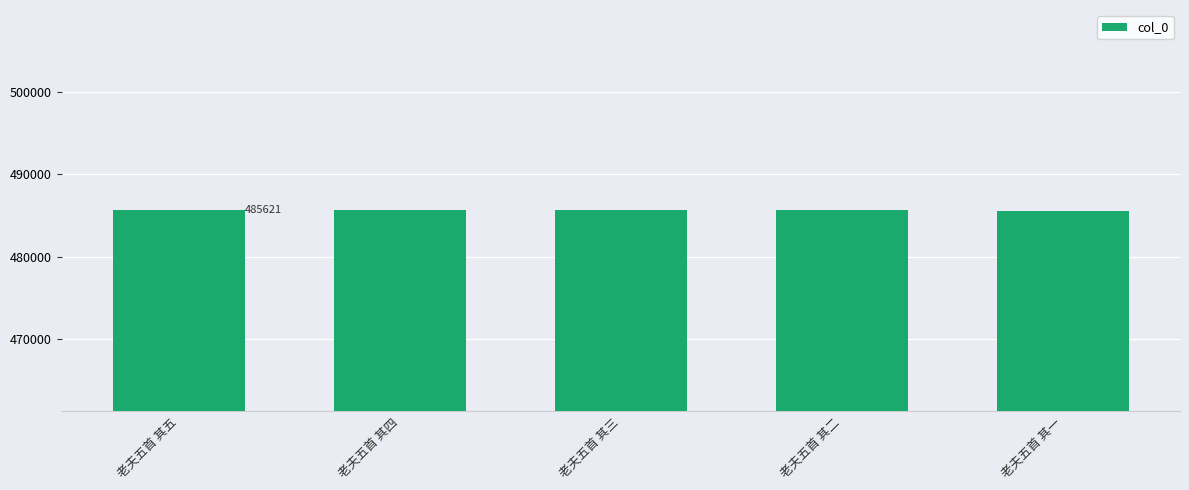

What is the value of the 5th bar from the left?

485617